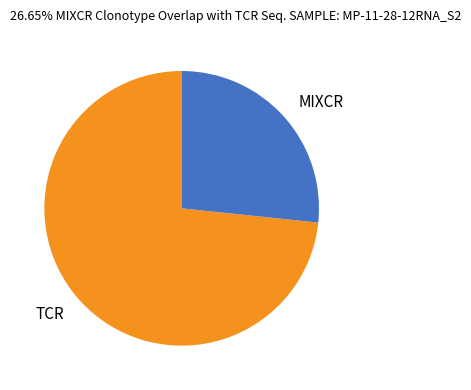

Approximately how many times larger is the value at TCR compared to MIXCR?

2.8